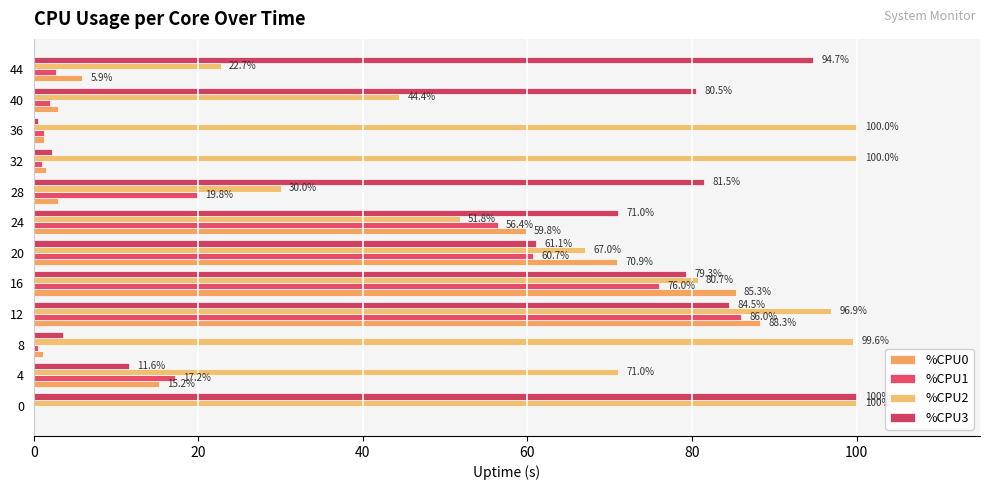

How many distinct data groups are displayed?

4